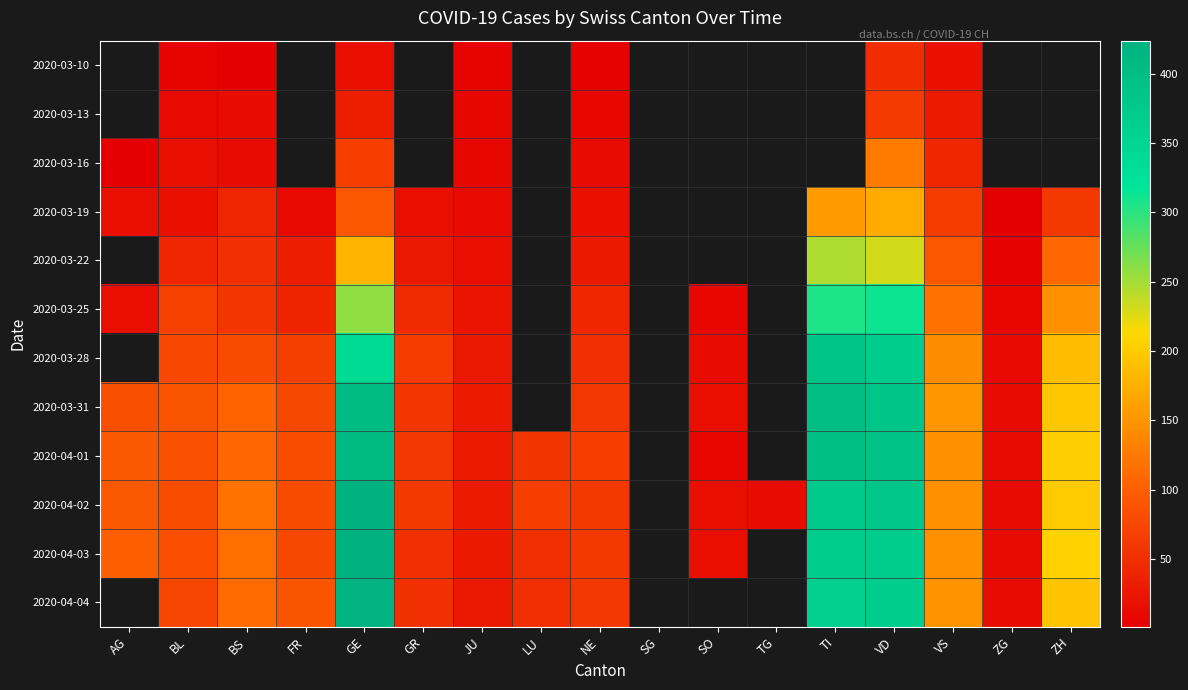

At which label is 2020-04-03 closest to 219?

ZH